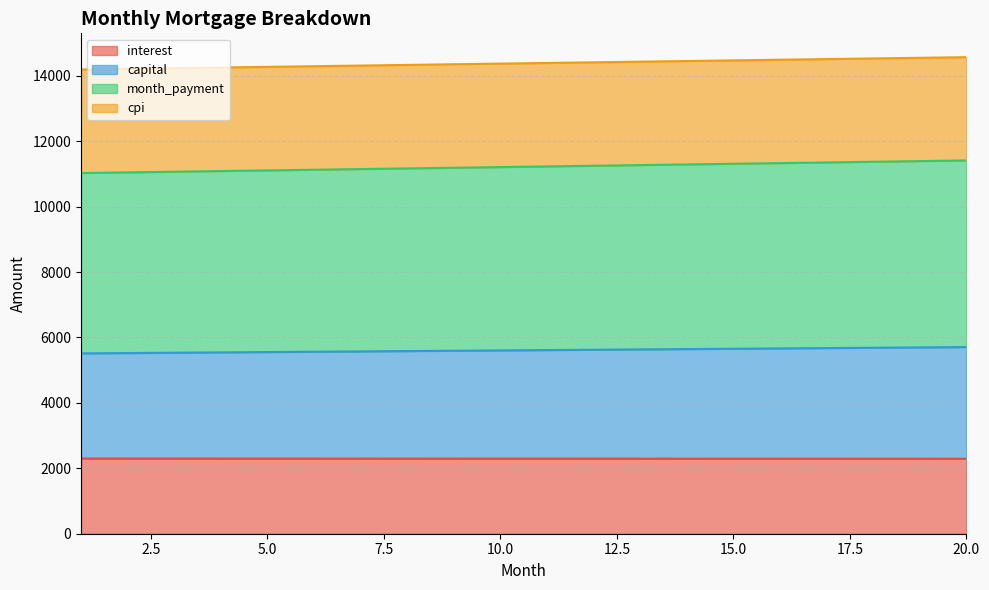

Count the number of data series in this chart.

4